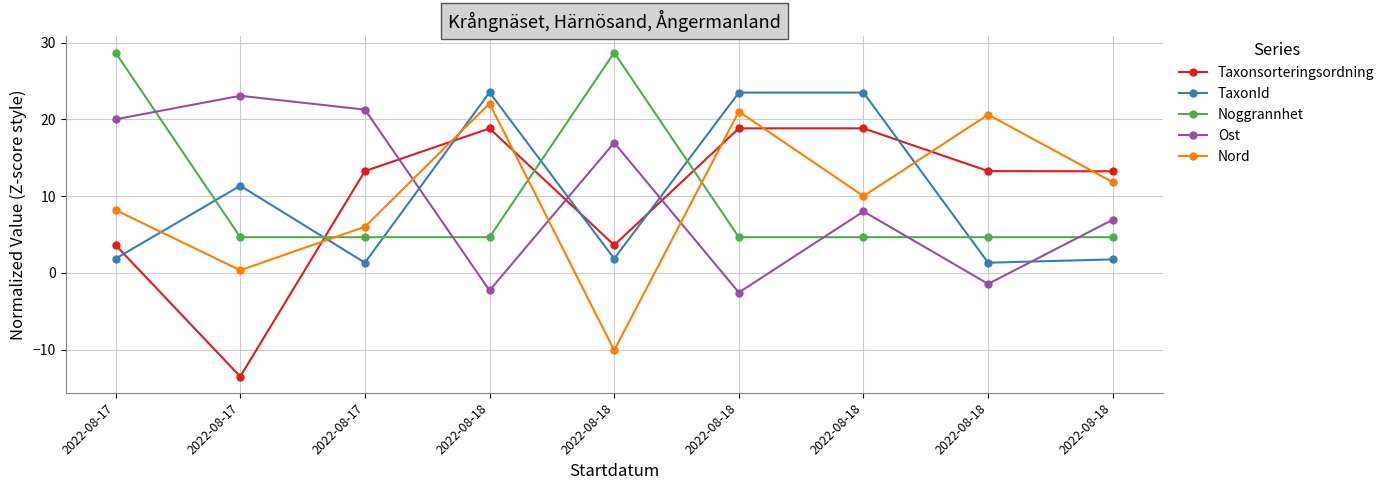

What are all the series names shown in the legend?

Taxonsorteringsordning, TaxonId, Noggrannhet, Ost, Nord